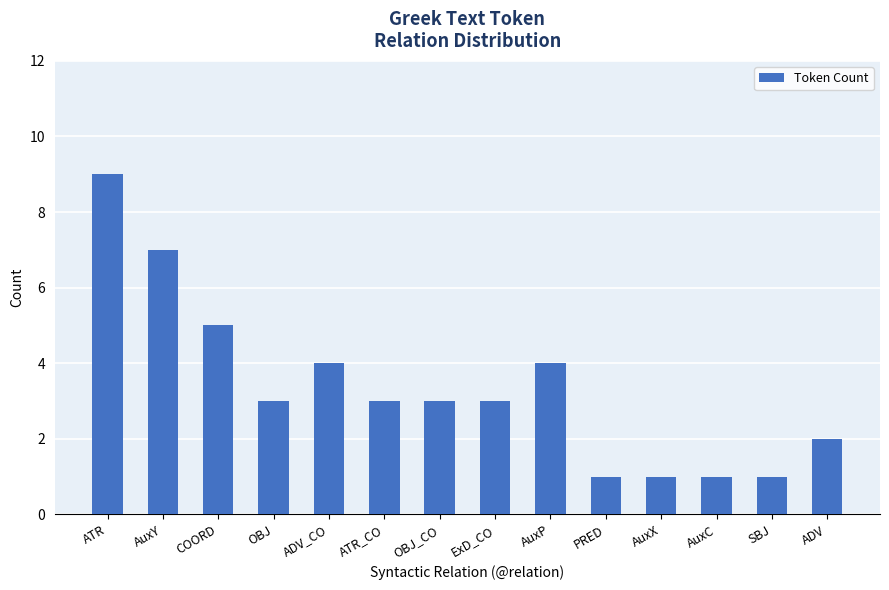

What is the value of the 6th bar from the left?

3